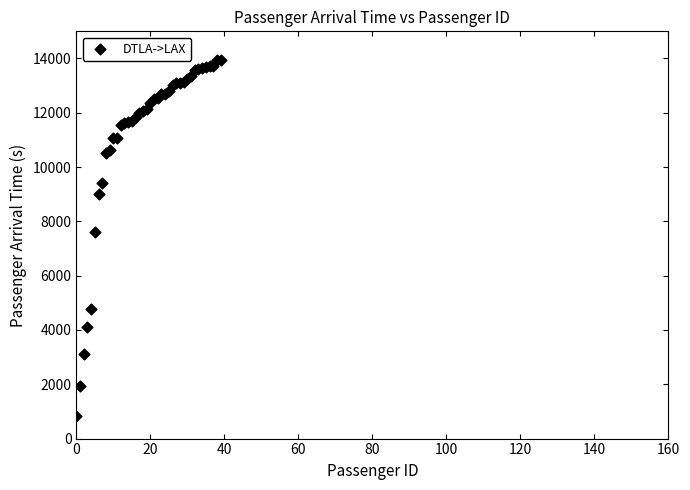

What Y value in the scatter plot is closest to 7401?

7622